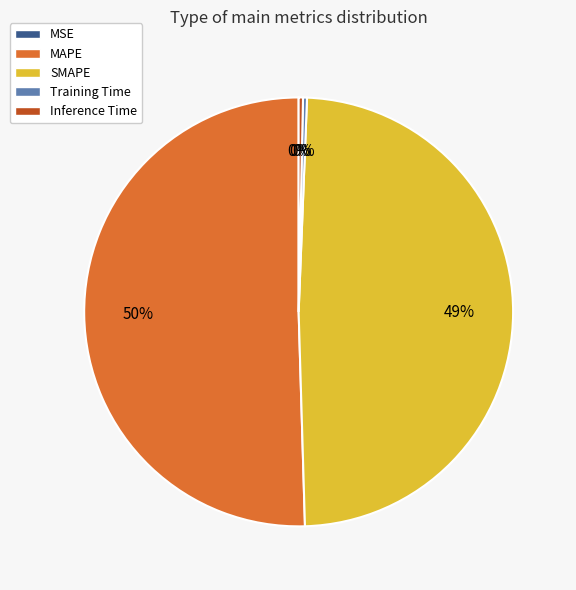

To the nearest percent, what is the difference between the SMAPE and Inference Time slice percentages?

49%